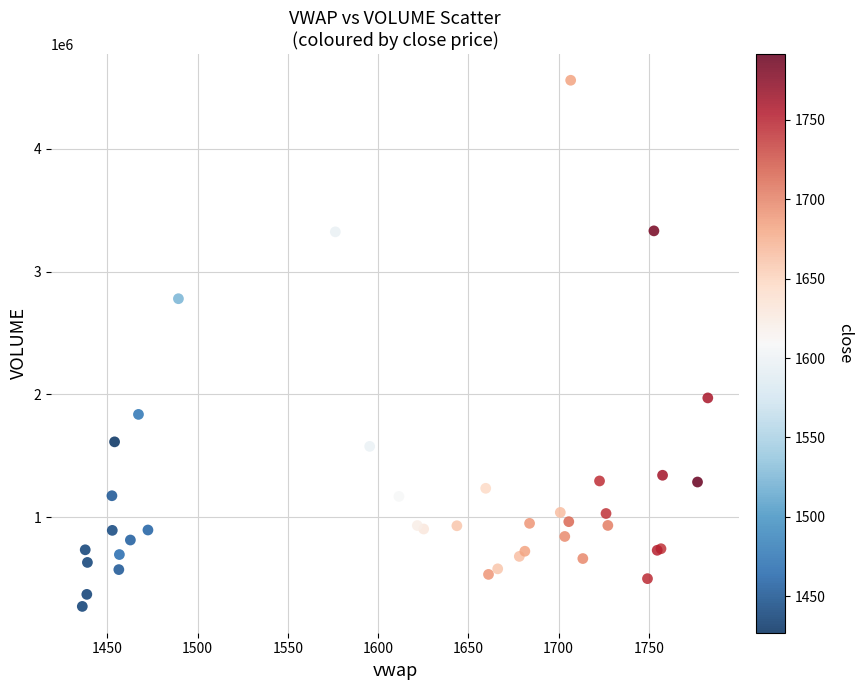

What Y value in the scatter plot is closest to 2415641?

2779116